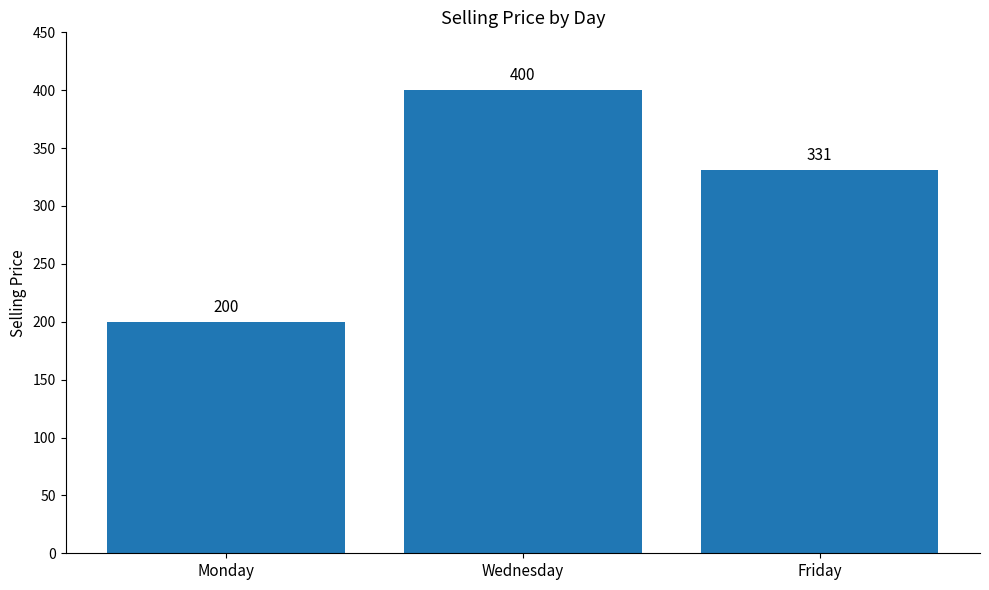

Where does the data first go above 331?

Wednesday